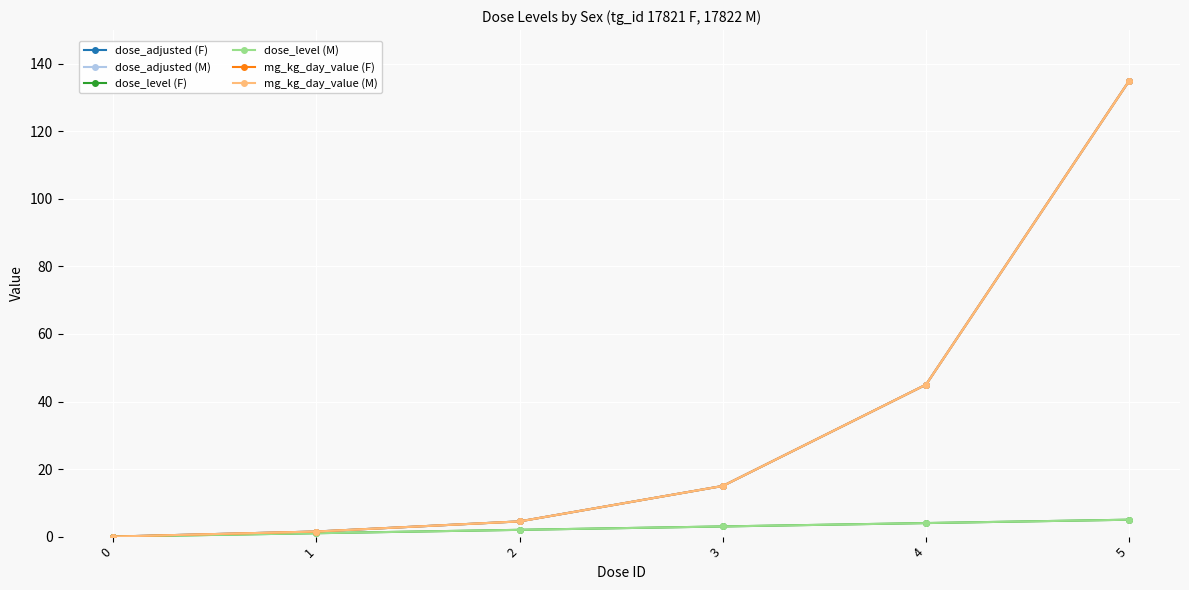

Does the chart have visible grid lines?

Yes